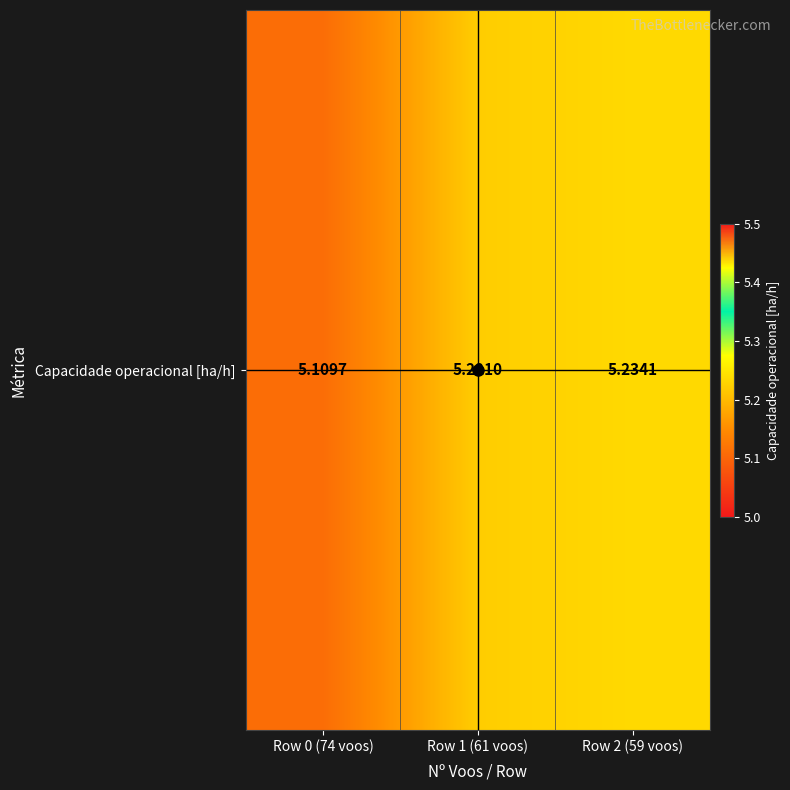

Reading left to right, list all the values displayed in this chart.

Row 0 (74 voos)=5.1	Row 1 (61 voos)=5.2	Row 2 (59 voos)=5.2